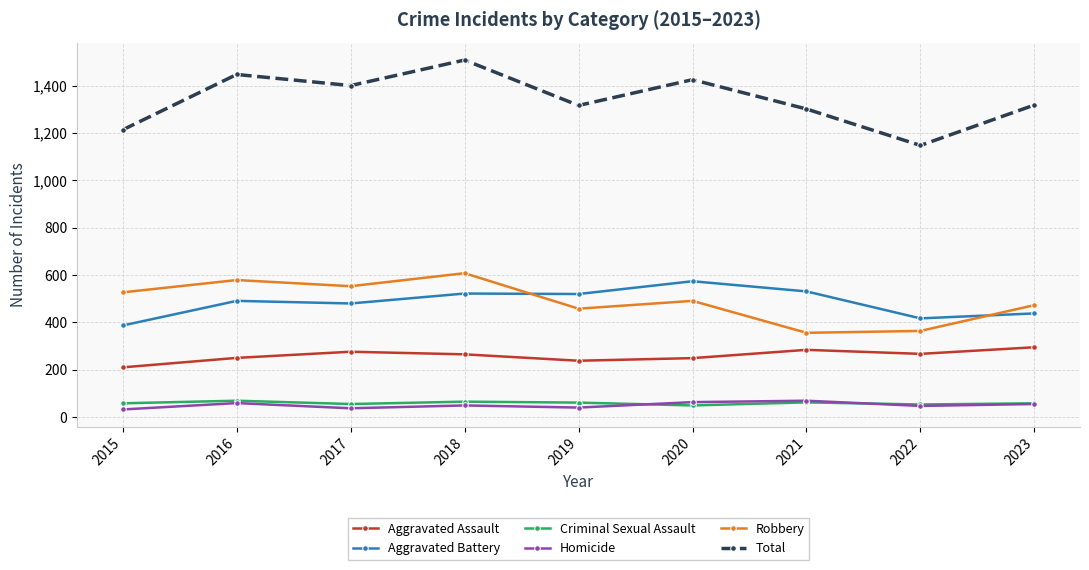

Which category has the highest value across all series?

2018